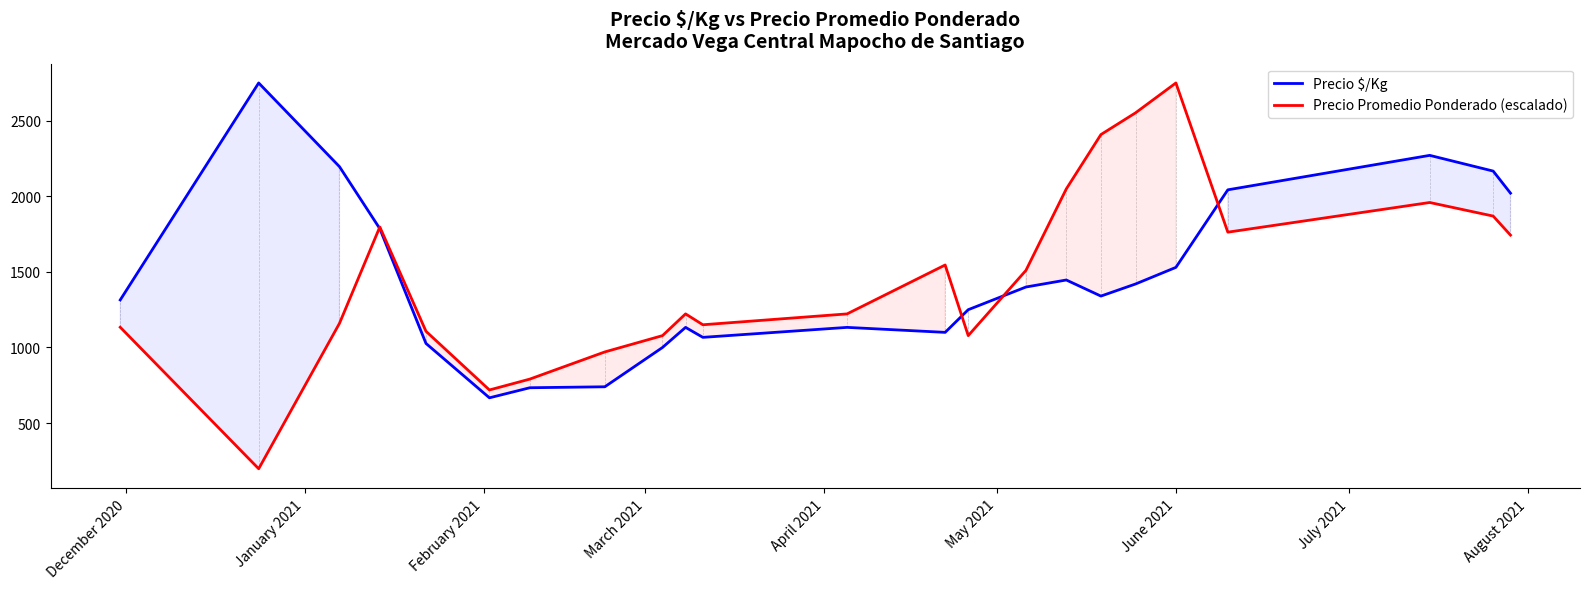

What is the highest value of the Precio Promedio Ponderado (escalado) series?

2750.0